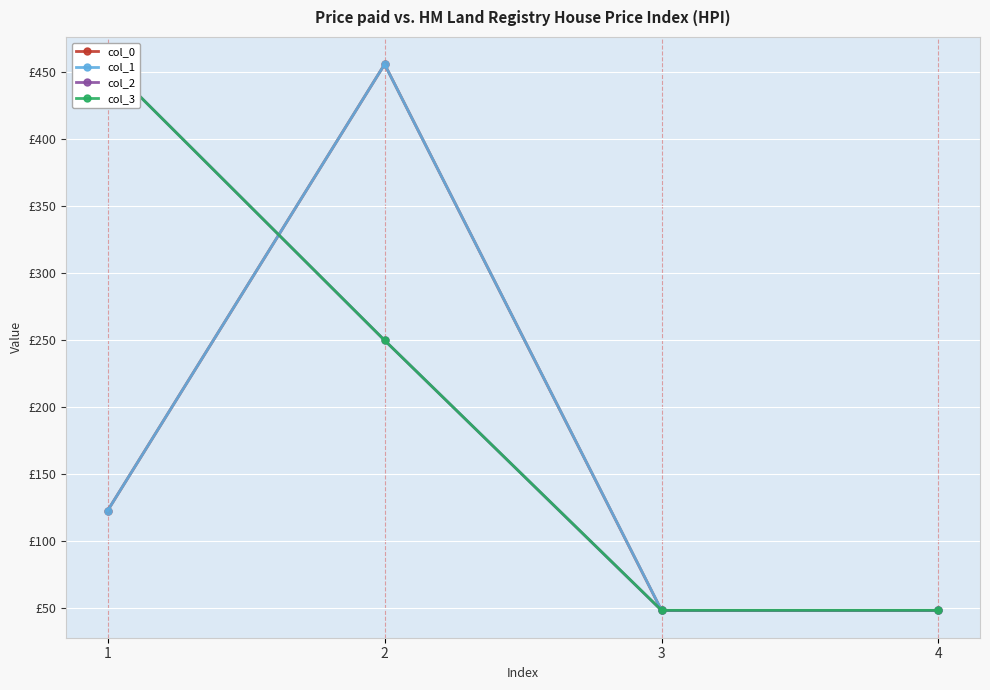

True or false: col_0 has a value of 84.0 at 3.

False